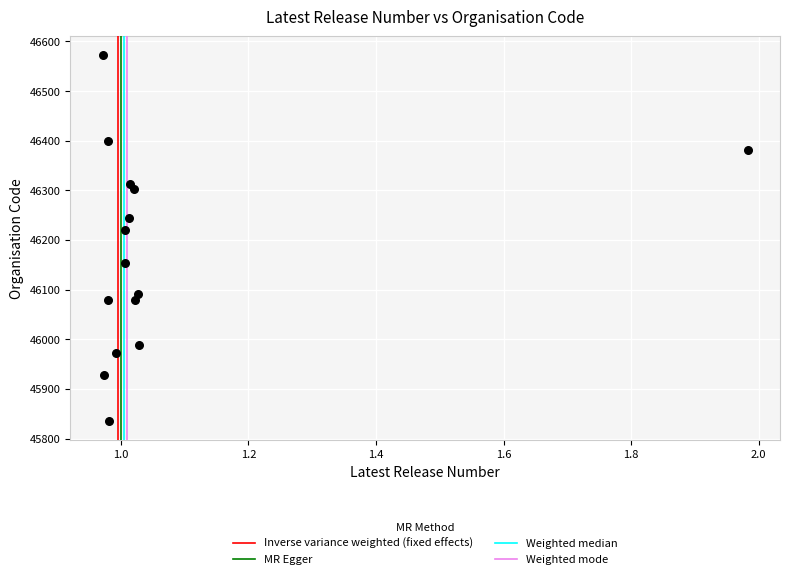

What is the range of Y values (max minus min)?

738.7